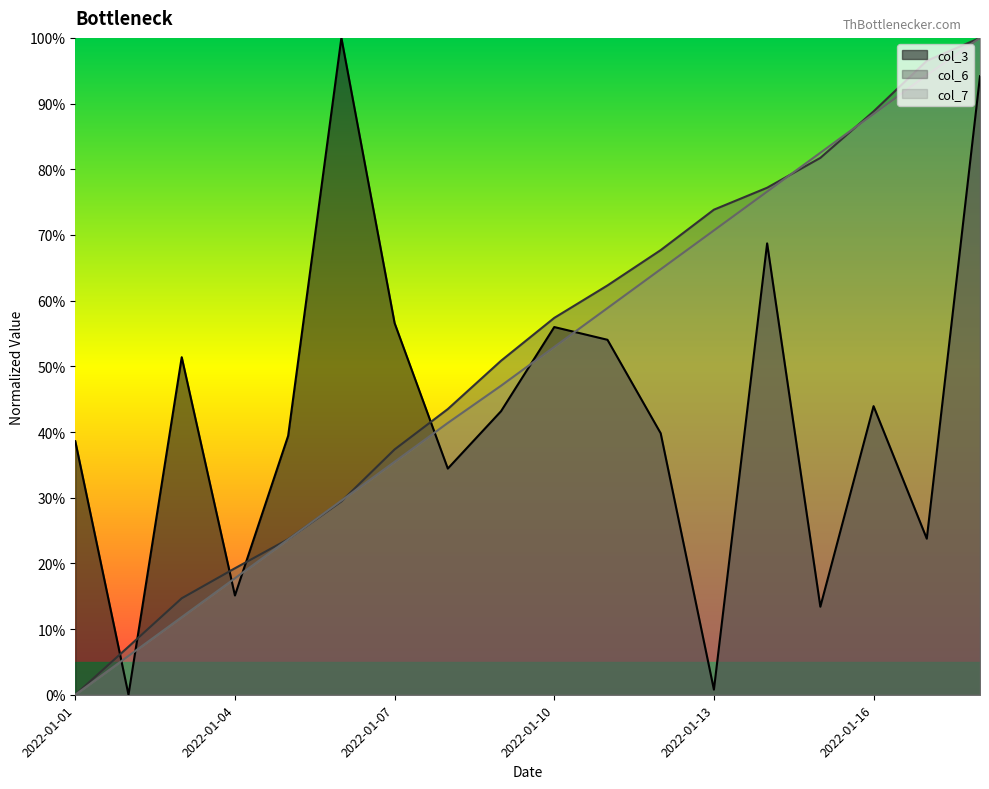

Where does the col_6 series first go above 57?

2022-01-10